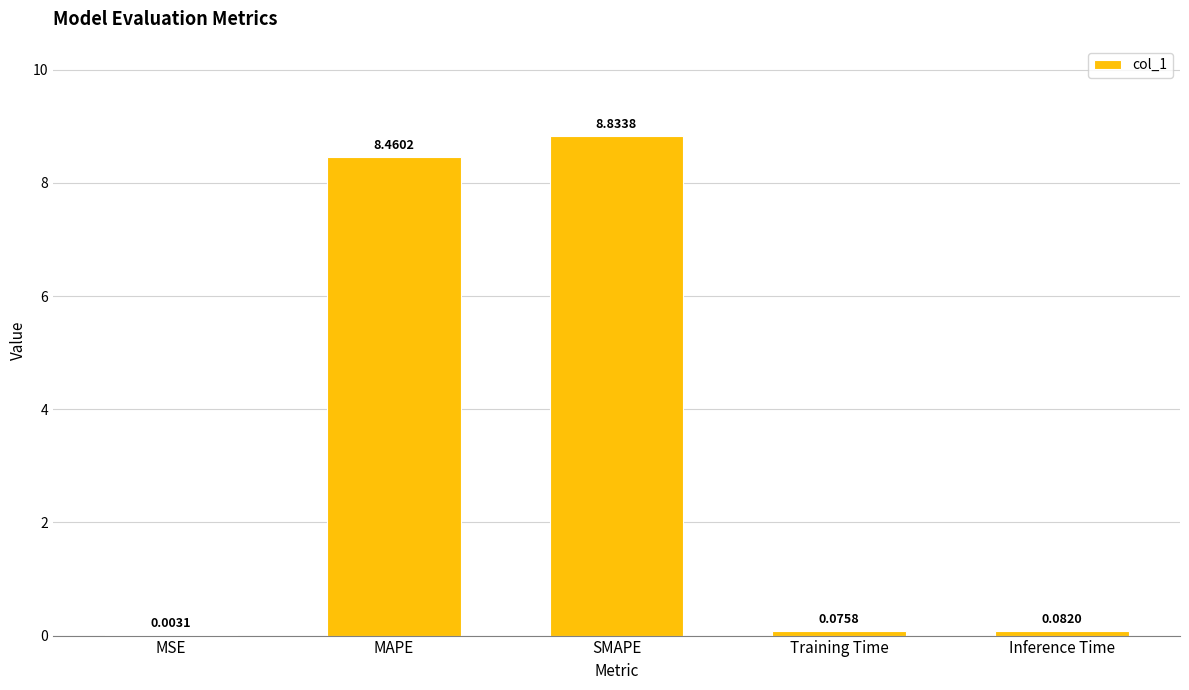

What is the sum of the values at SMAPE and Inference Time?

8.9